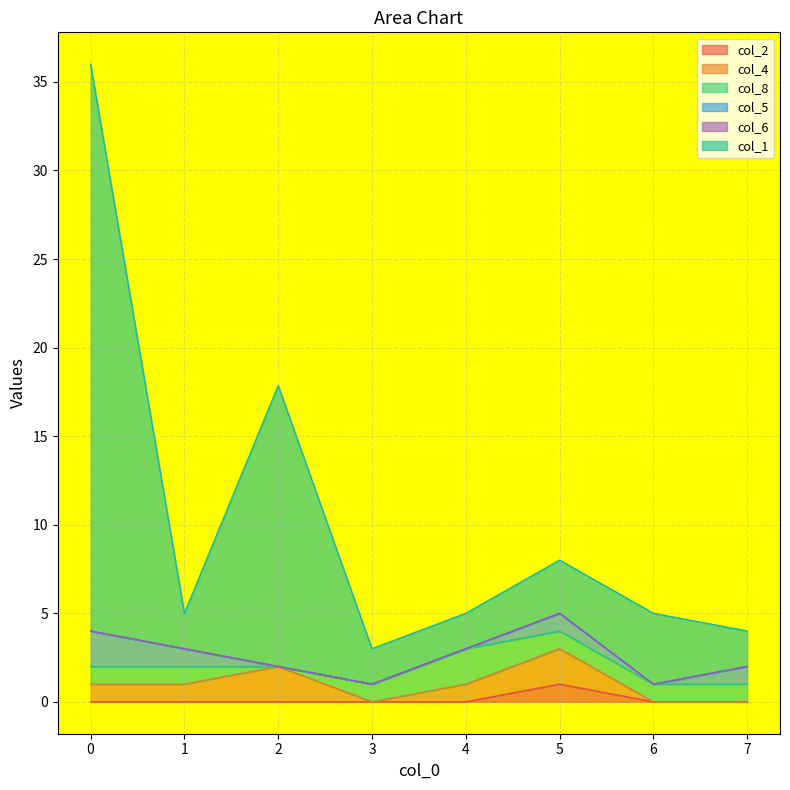

How many intersections are there between col_8 and col_4?

4